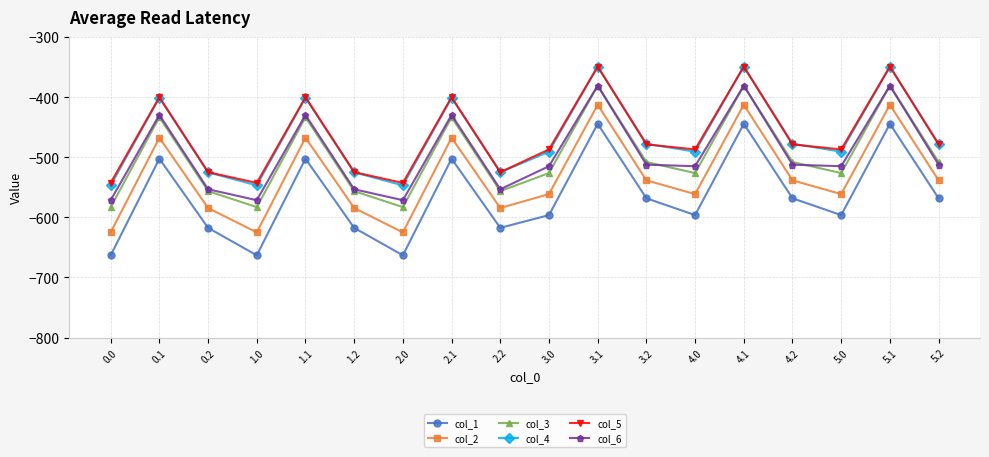

What is the difference between the col_4 values at 3.1 and 0.2?

175.9